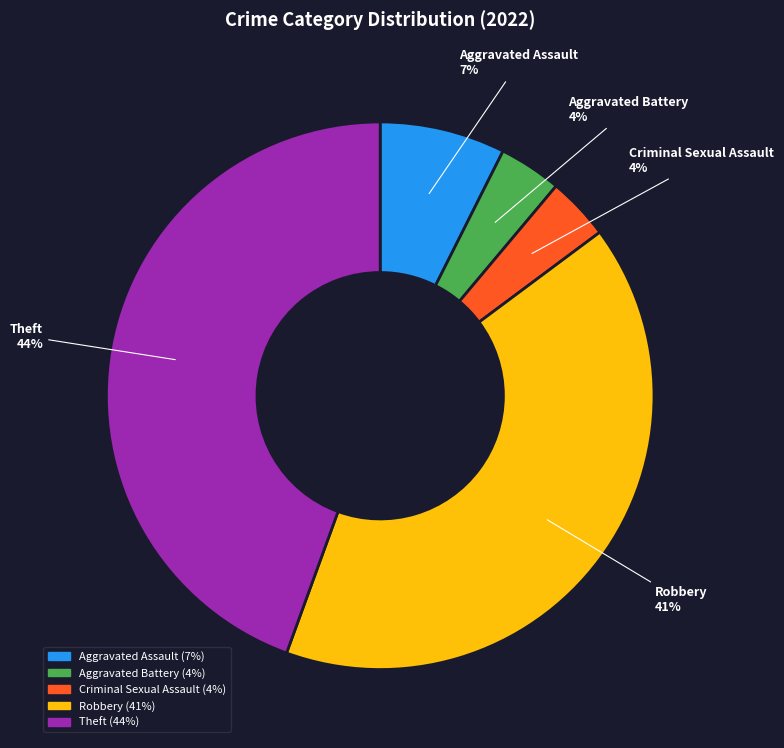

What percentage is the Theft slice, to the nearest percent?

44%